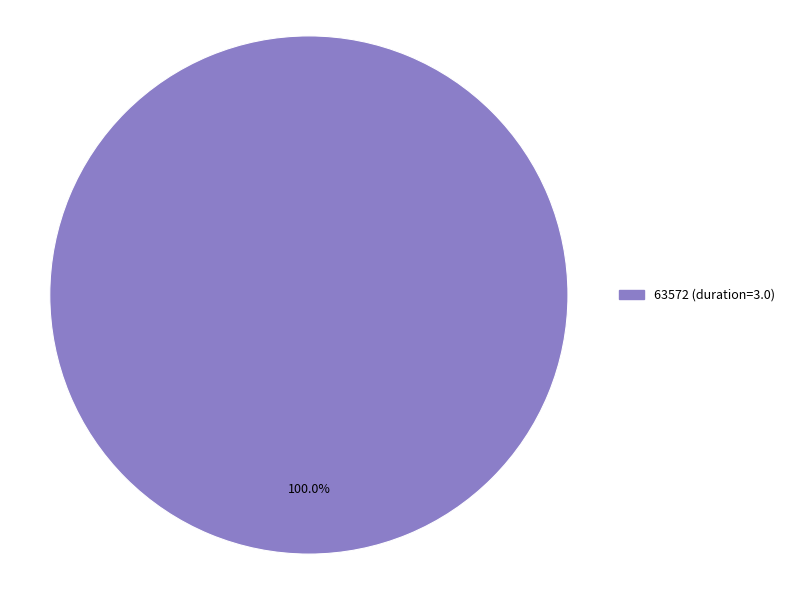

Does any single category account for the majority?

Yes